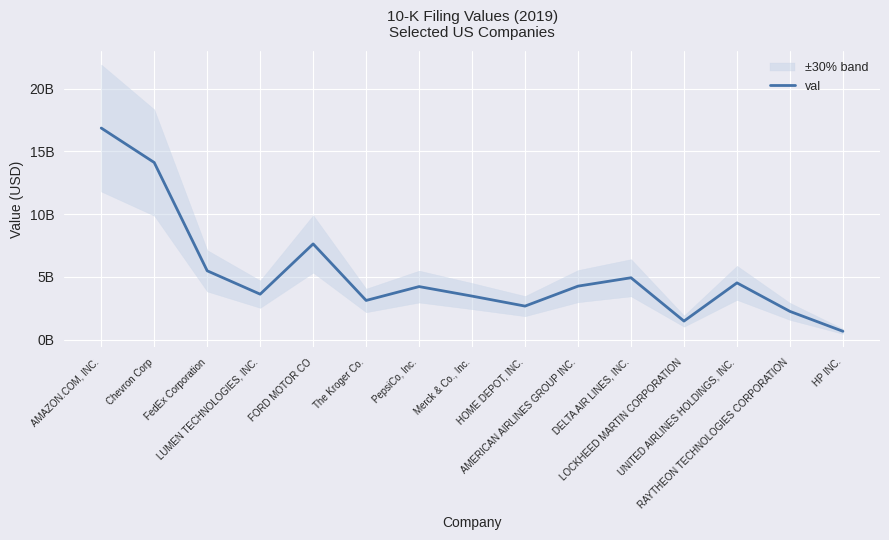

Count the number of data series in this chart.

1